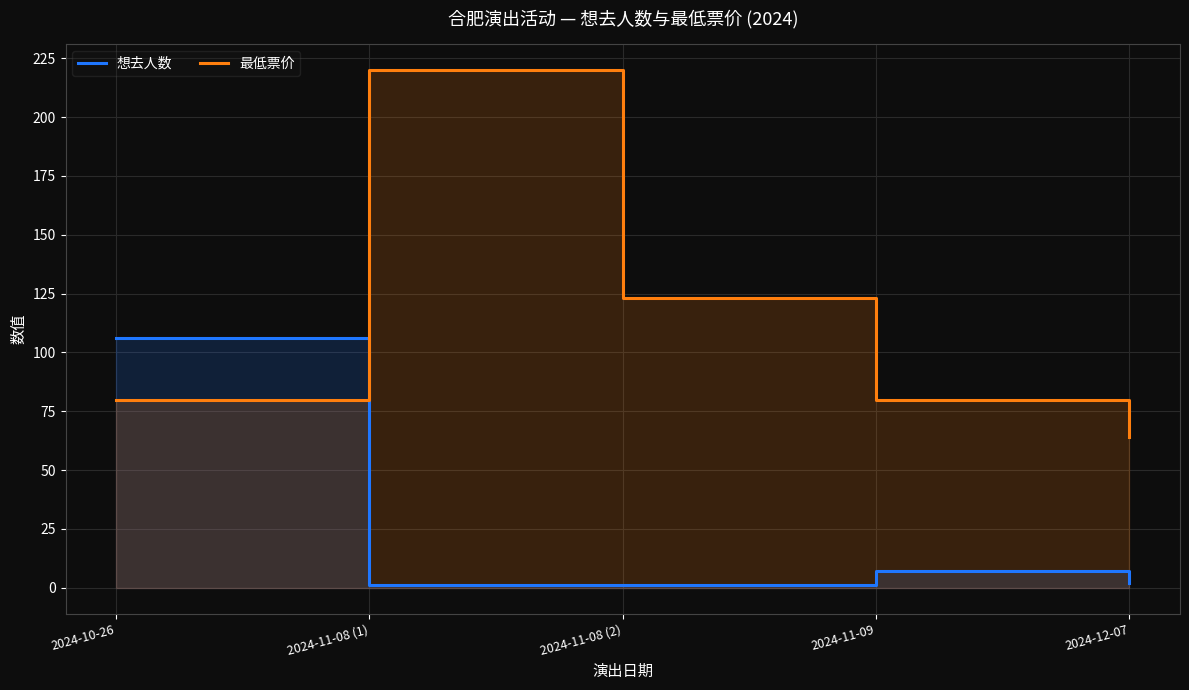

Which has a higher value, 2024-11-08 (1) or 2024-11-08 (2)?

2024-11-08 (1)